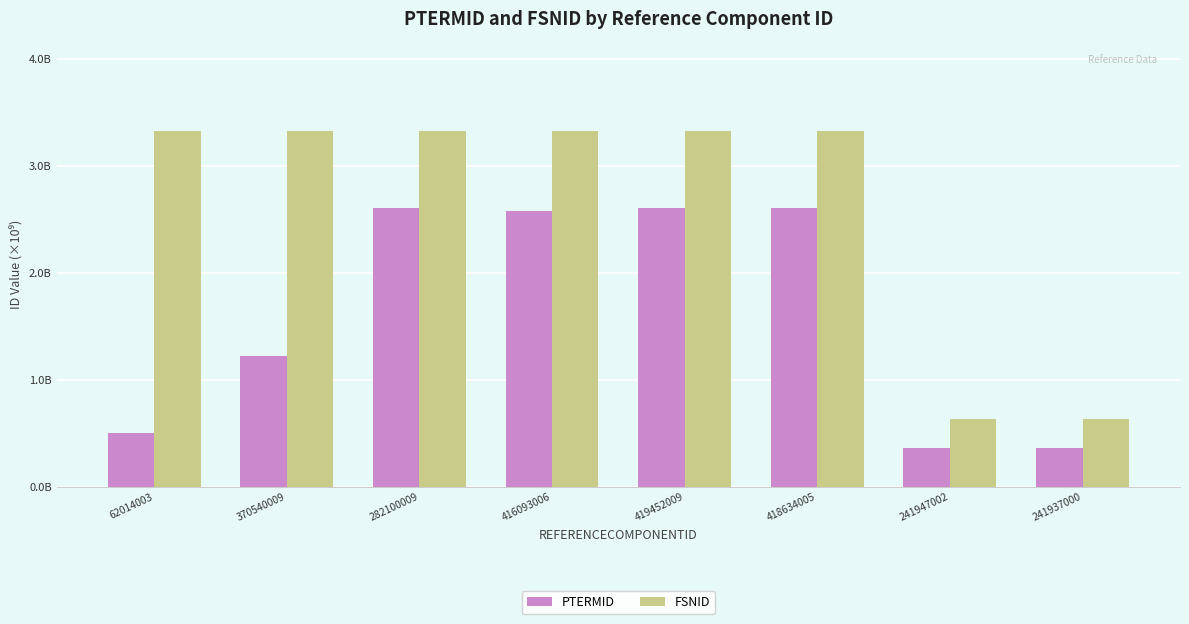

Rank the series at 419452009 from highest to lowest value.

FSNID, PTERMID